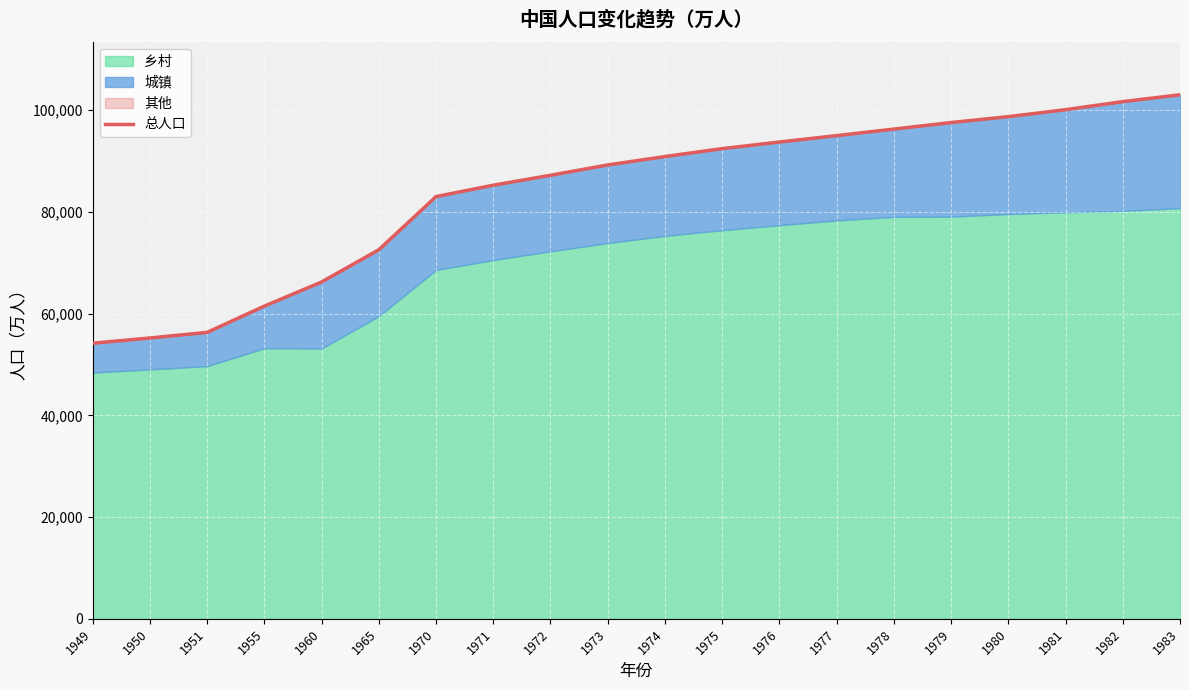

Approximately how many times larger is the value at 1978 compared to 1974?

1.1